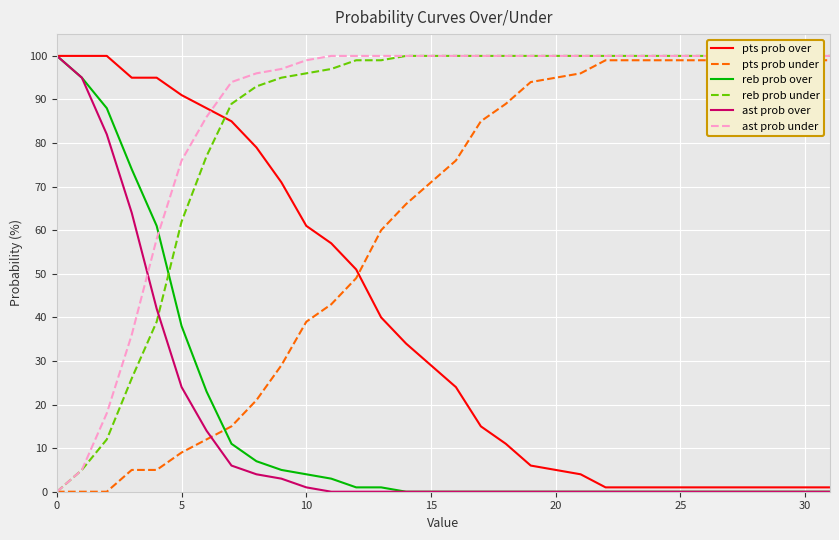

What are all the series names shown in the legend?

pts prob over, pts prob under, reb prob over, reb prob under, ast prob over, ast prob under